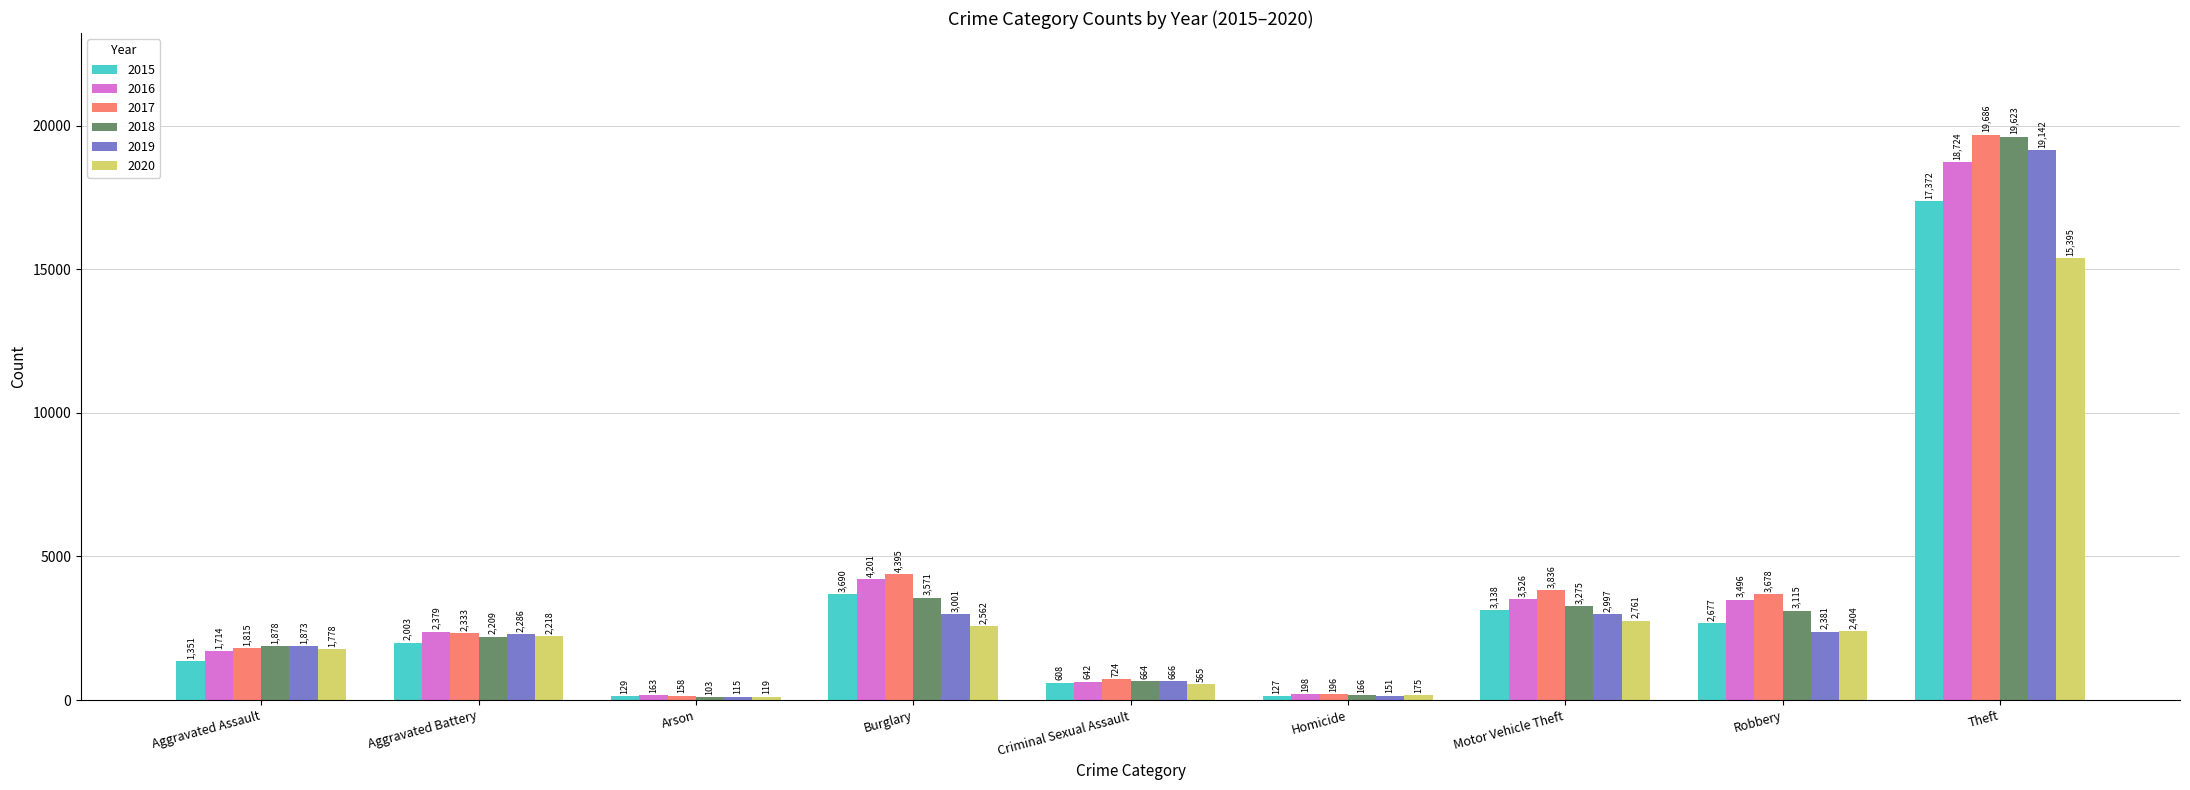

Read the 2019 value at Robbery.

2381